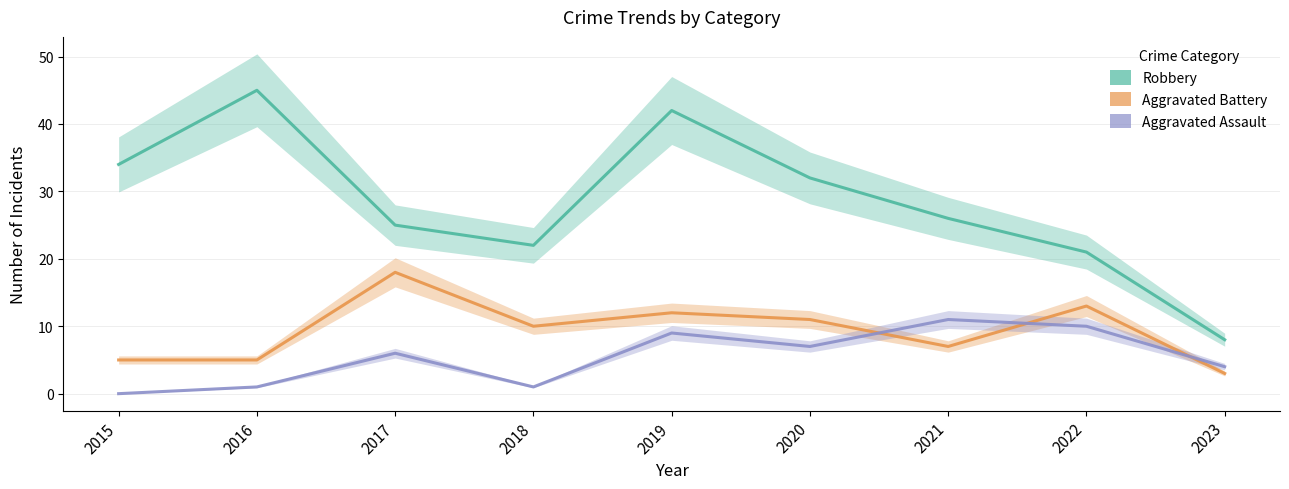

Which category has the highest value across all series?

2016